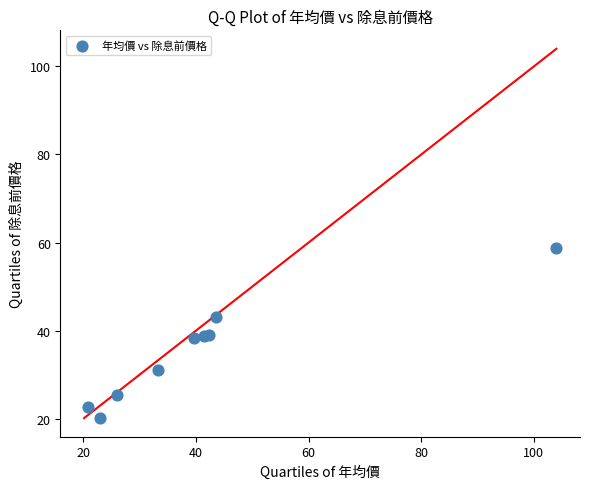

What is the average X value?

41.6